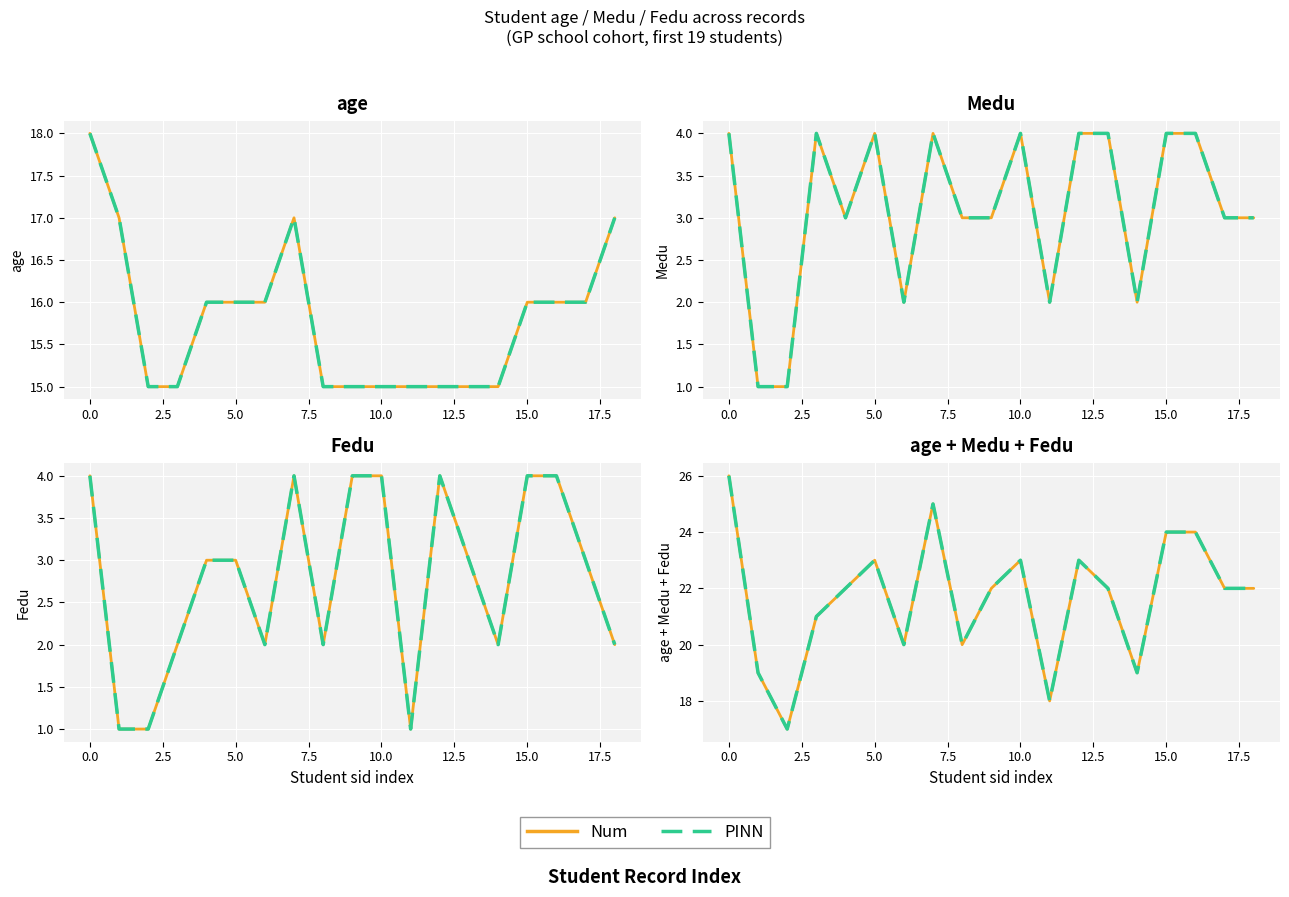

What is the value of the Fedu point at the 8th from the left?

4